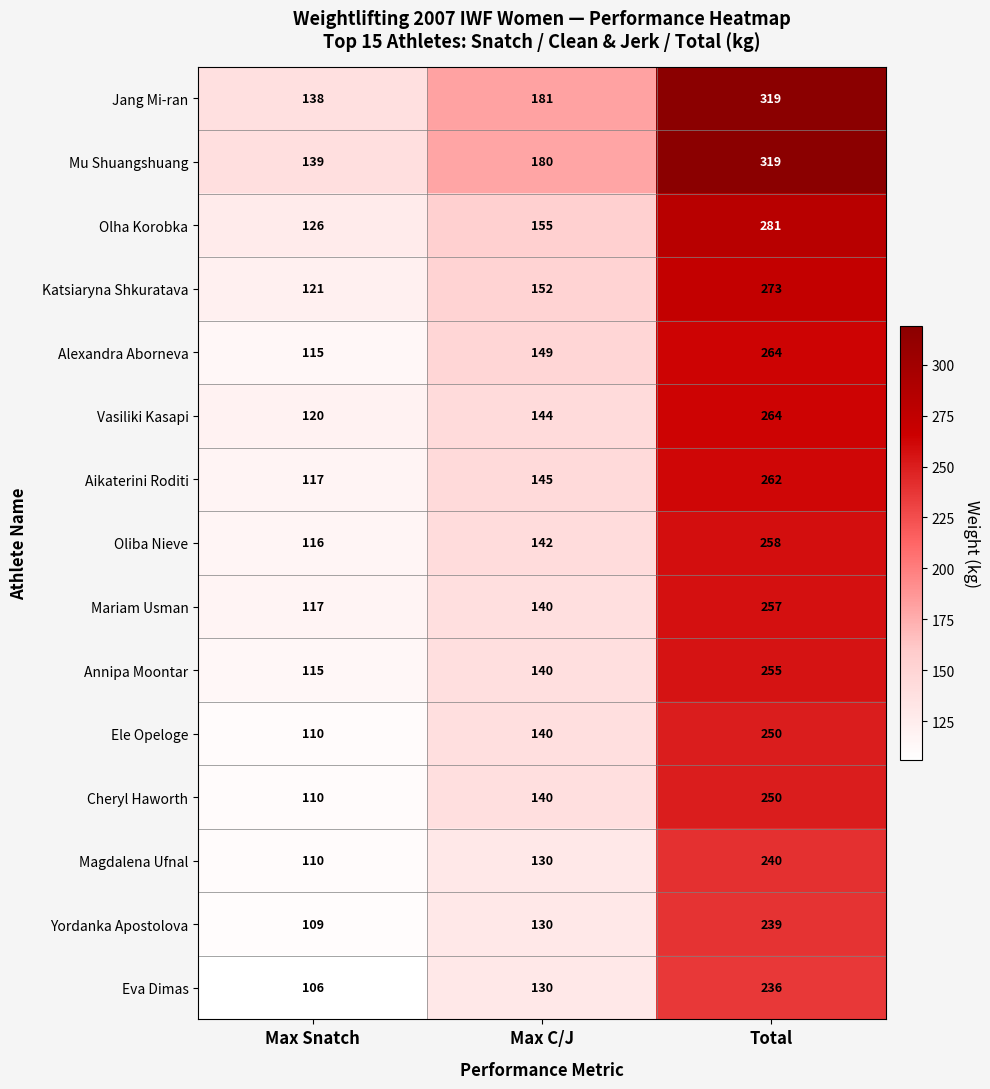

How many Magdalena Ufnal values are between 110 and 240?

3